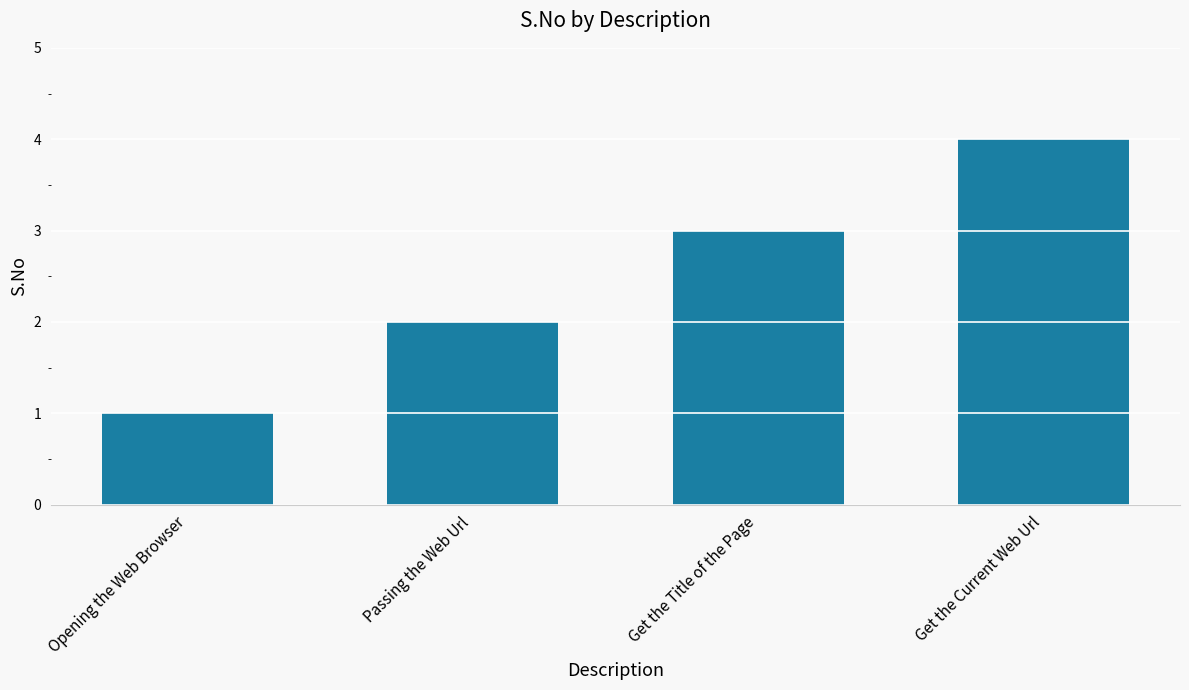

Rank the categories by value from lowest to highest.

Opening the Web Browser, Passing the Web Url, Get the Title of the Page, Get the Current Web Url